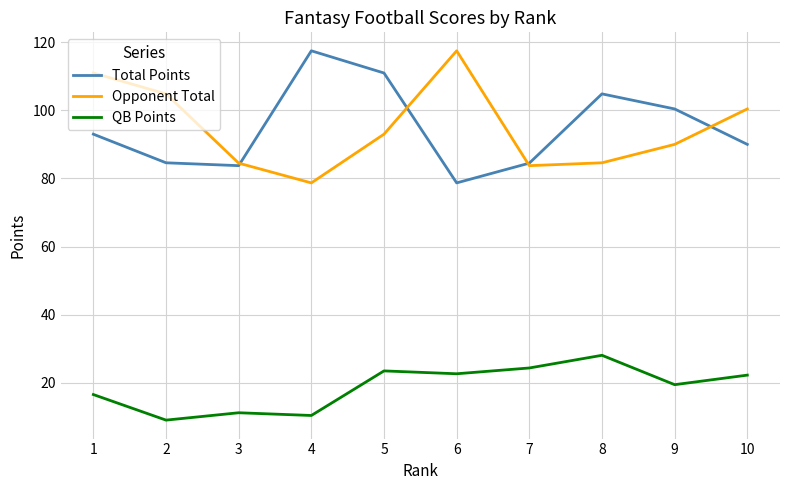

Which category has the lowest value in the Total Points series?

6